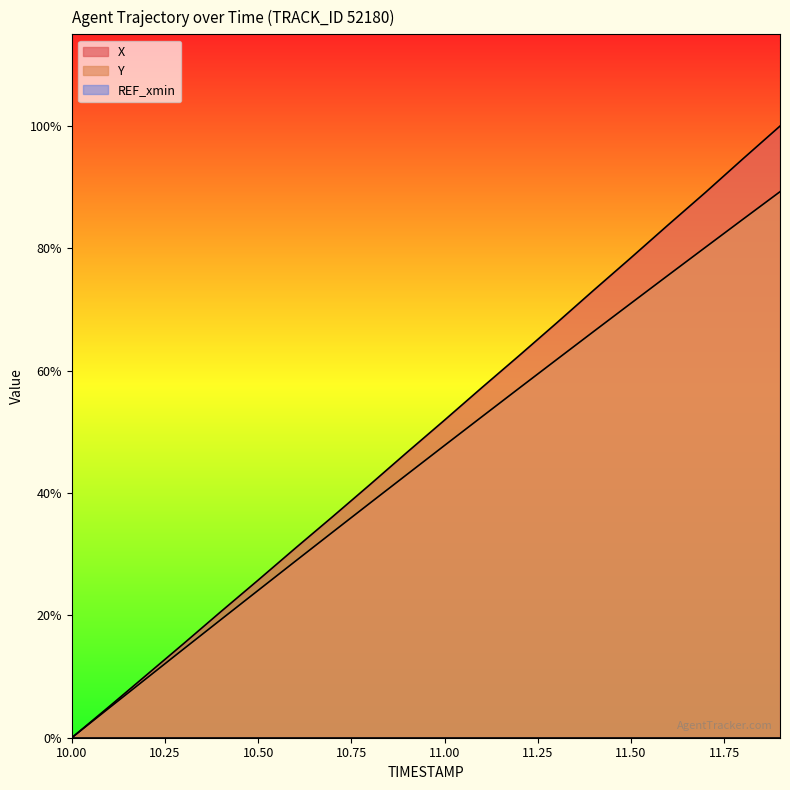

Reading left to right, list all the values displayed in this chart.

X: 10.0=0.0	10.1=0.7	10.2=1.3	10.3=2.0	10.4=2.7	10.5=3.4	10.6=4.0	10.7=4.7	10.8=5.4	10.9=6.1	11.0=6.8	11.1=7.4	11.2=8.1	11.3=8.8	11.4=9.5	11.5=10.2	11.6=10.9	11.7=11.6	11.8=12.3	11.9=13.0
Y: 10.0=0.0	10.1=0.6	10.2=1.3	10.3=1.9	10.4=2.5	10.5=3.1	10.6=3.8	10.7=4.4	10.8=5.0	10.9=5.6	11.0=6.2	11.1=6.8	11.2=7.4	11.3=8.0	11.4=8.6	11.5=9.2	11.6=9.8	11.7=10.4	11.8=11.0	11.9=11.6